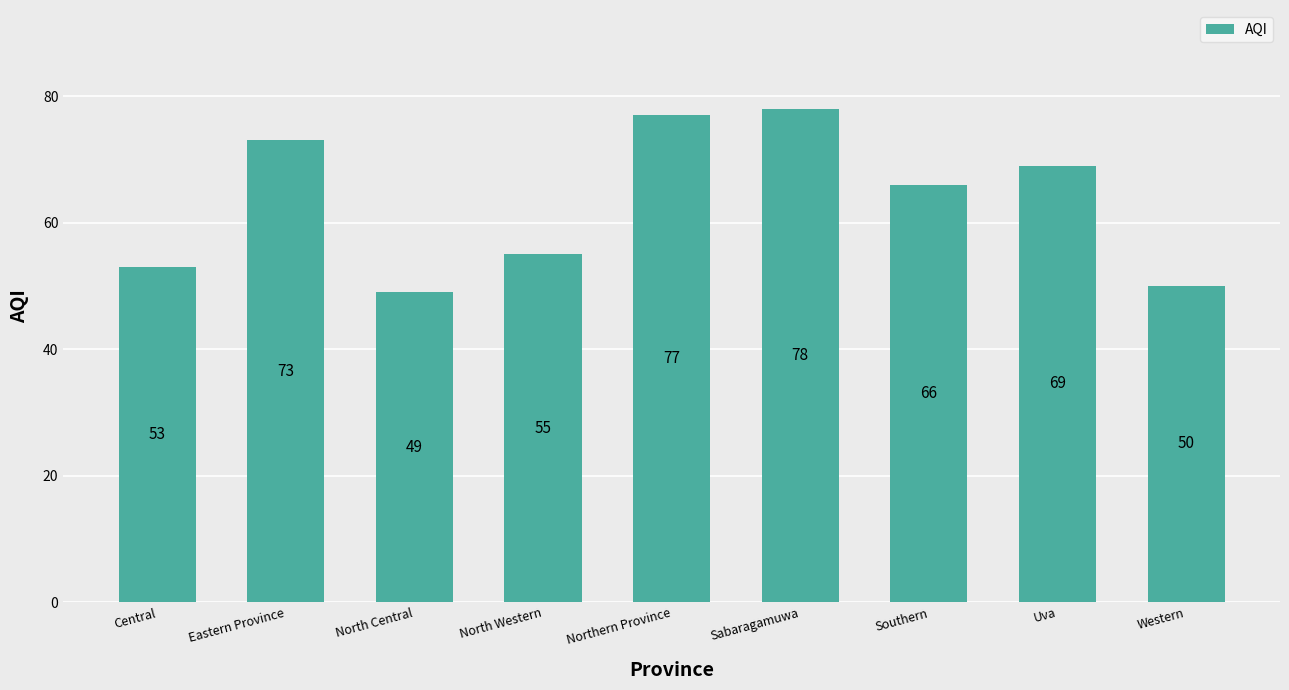

What is the maximum value shown in the chart?

78